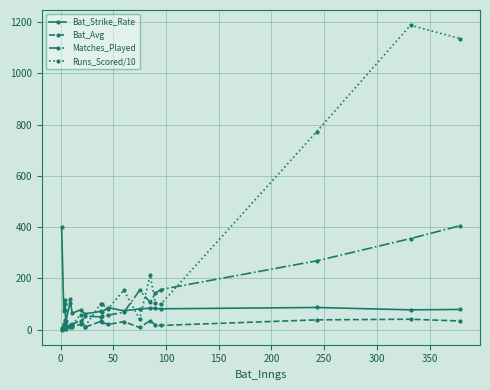

How many intersections are there between Bat_Strike_Rate and Runs_Scored/10?

5